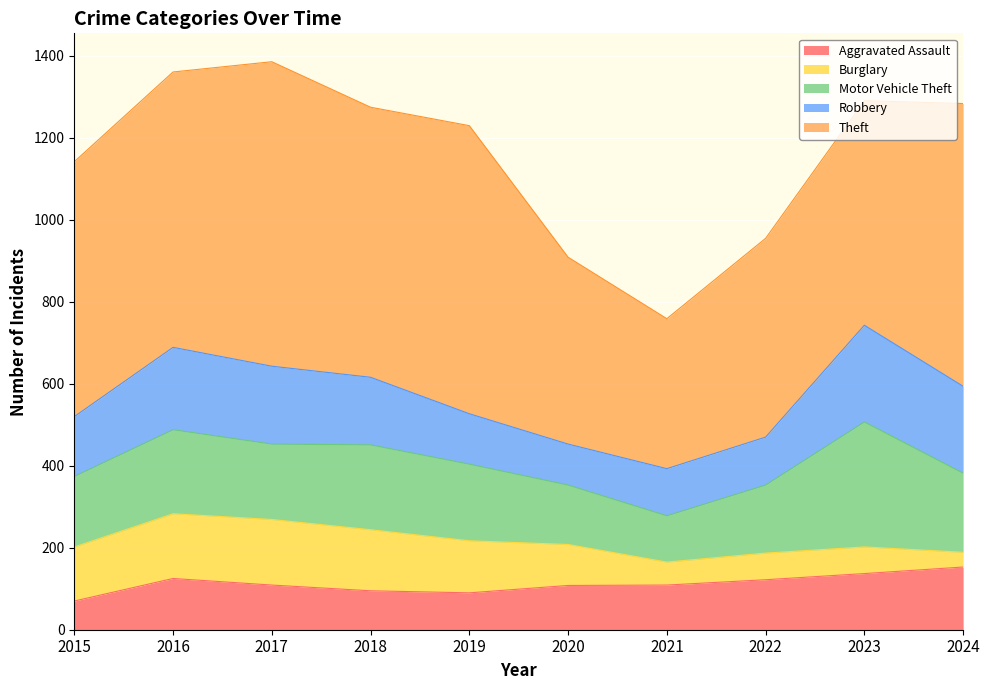

Which series has the widest spread of values?

Theft